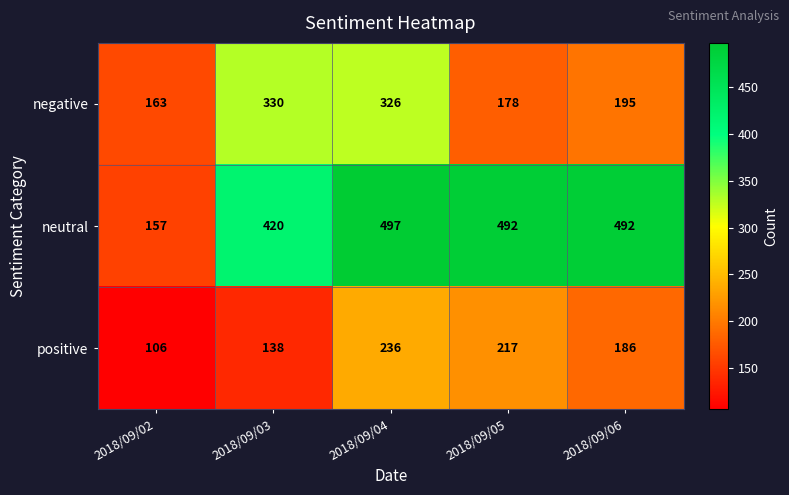

What is the minimum value for negative?

163